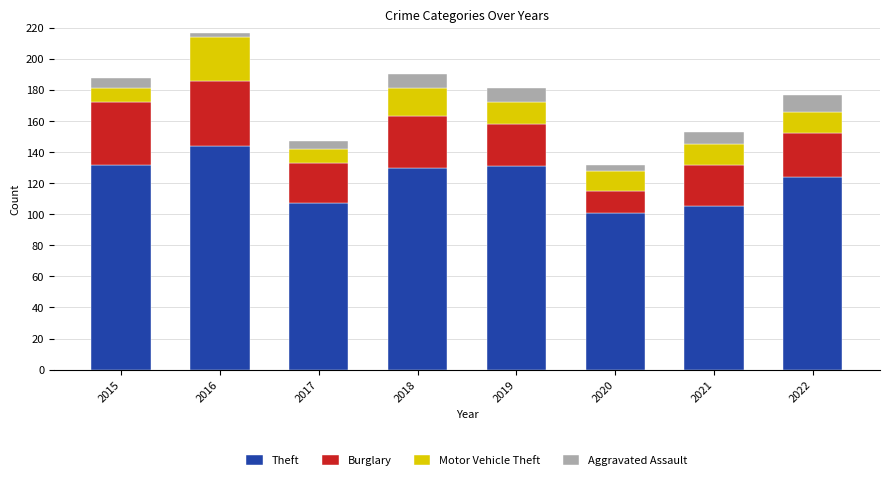

What is the total value across all series at 2017?

147